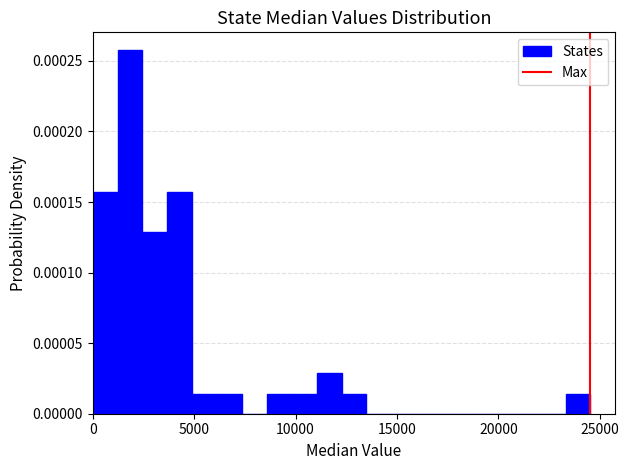

Read against the x-axis, roughly where is the centre of the tallest bar?

2000